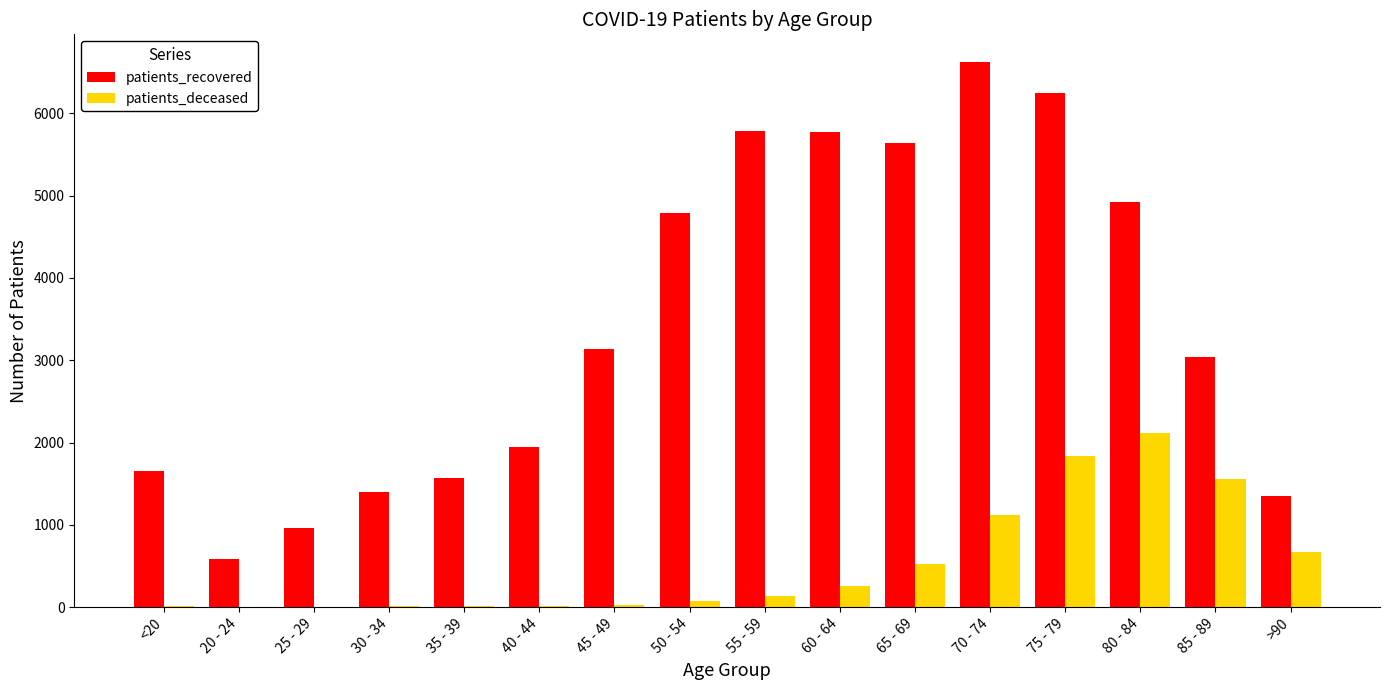

What is the spread (max minus min) of values at >90?

683